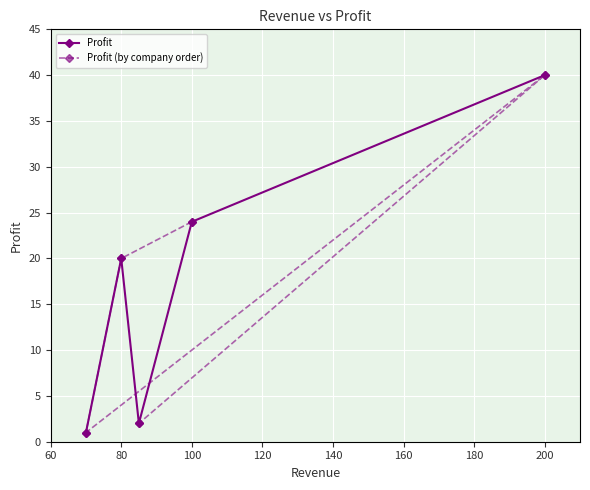

In Profit, how many points are higher than both neighbors (excluding endpoints)?

1